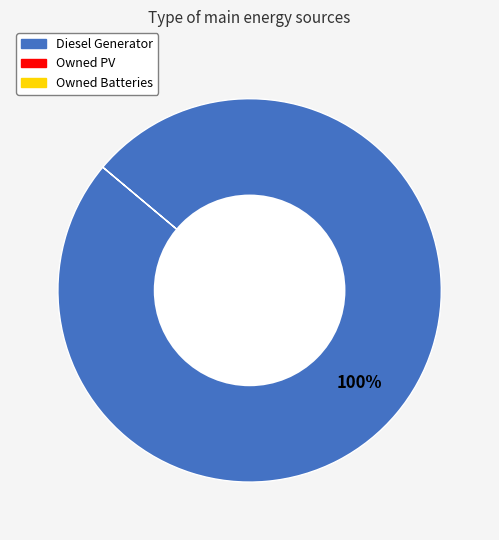

Is there any slice that represents more than half of the pie?

Yes